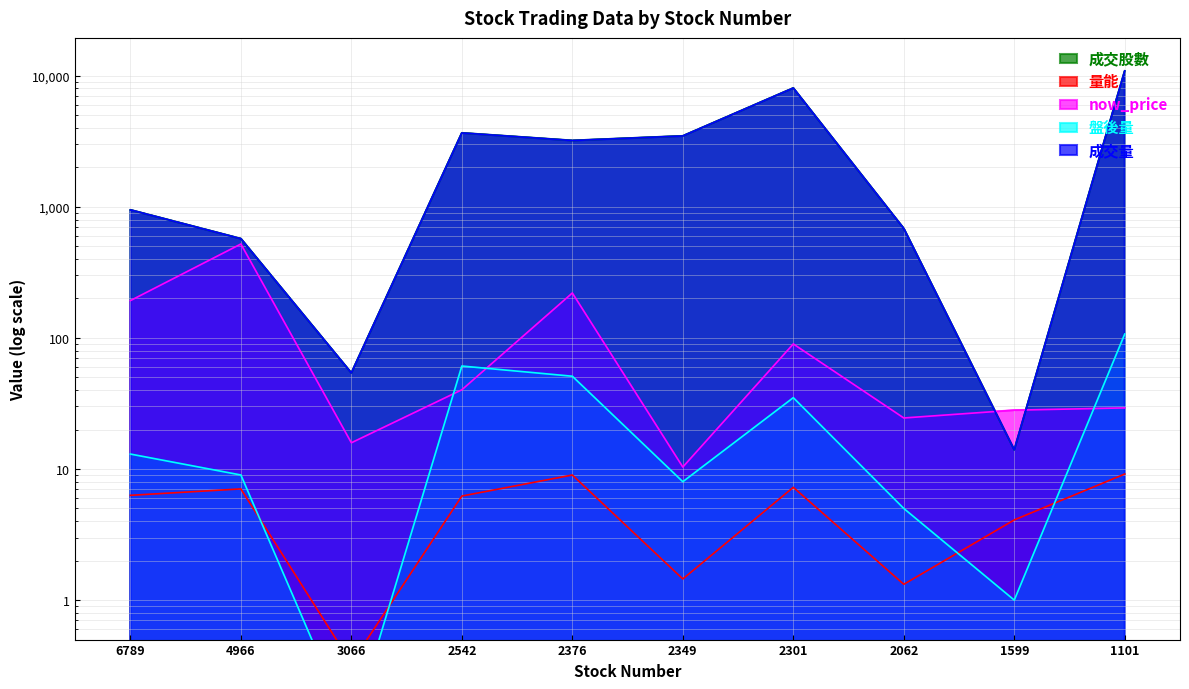

What is the difference between the 成交股數 values at 2349 and 2542?

188.4